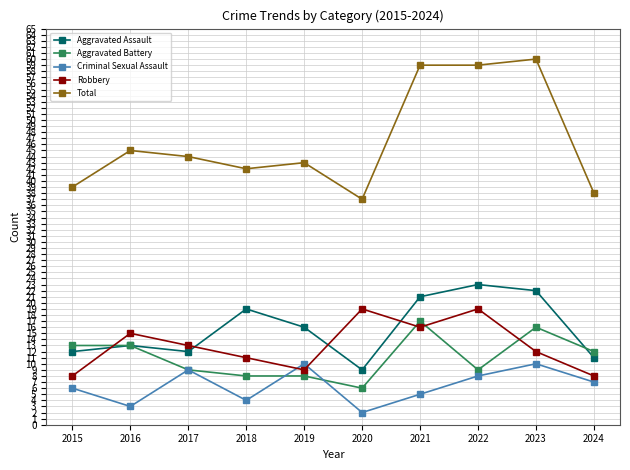

What is the value of the Robbery point at the 1st from the left?

8